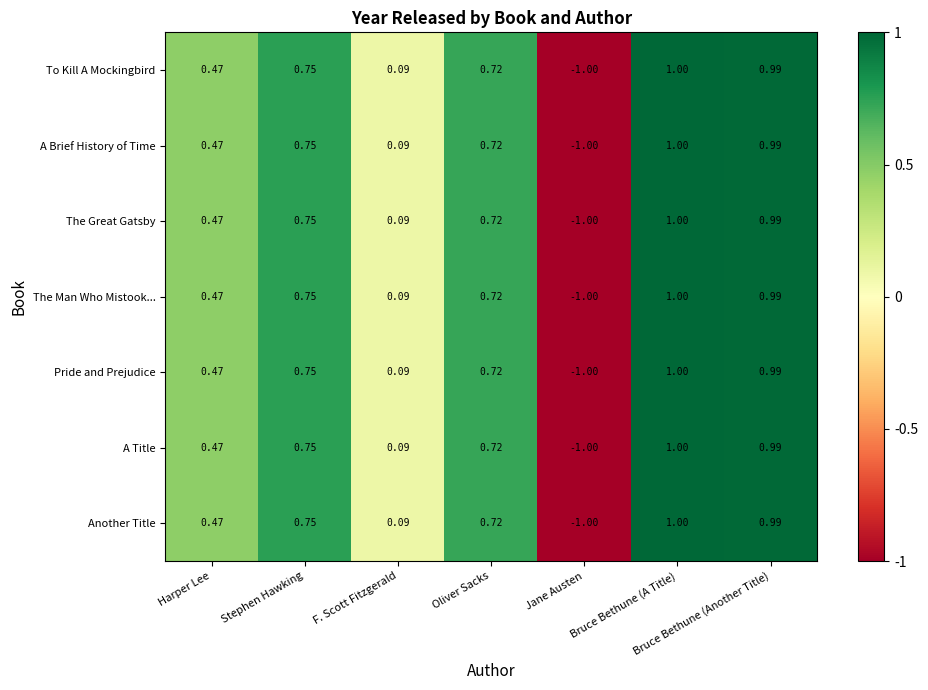

Is the value of A Title at Bruce Bethune (Another Title) greater than the value of The Great Gatsby at Oliver Sacks?

Yes